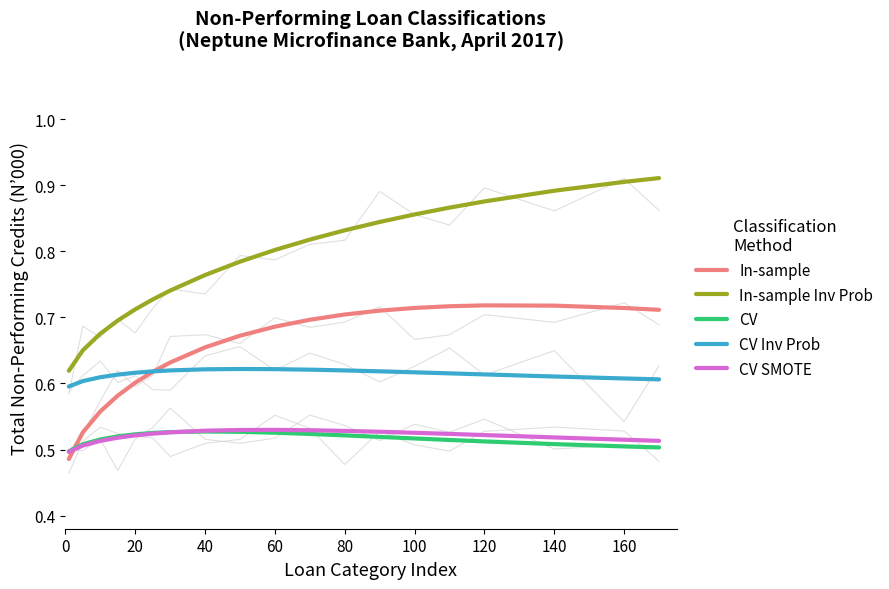

The In-sample series shows 1.1 at 160. True or false?

False